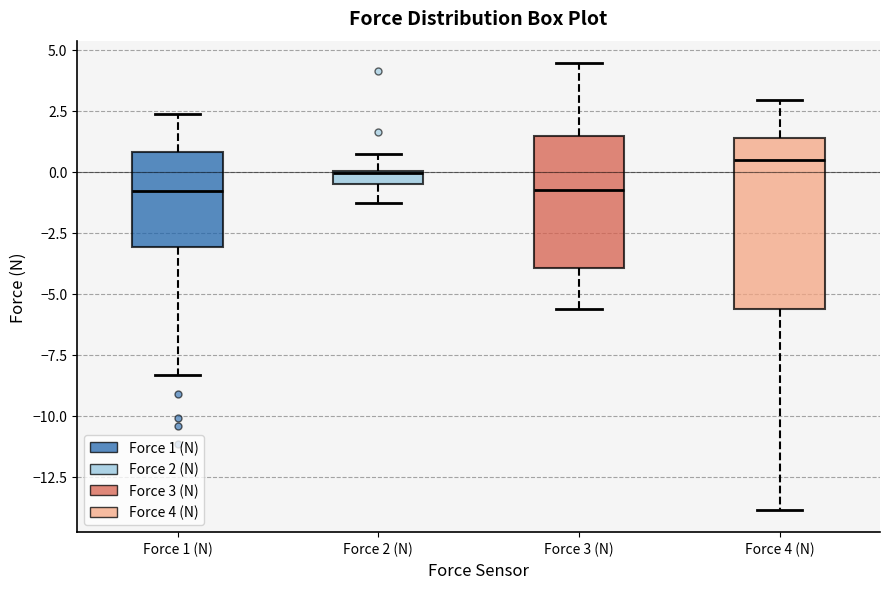

Where does the lower whisker of the box for Force 3 (N) end on the y-axis? The values are not printed on the chart, so give them approximately, as read against the axis.

-5.5